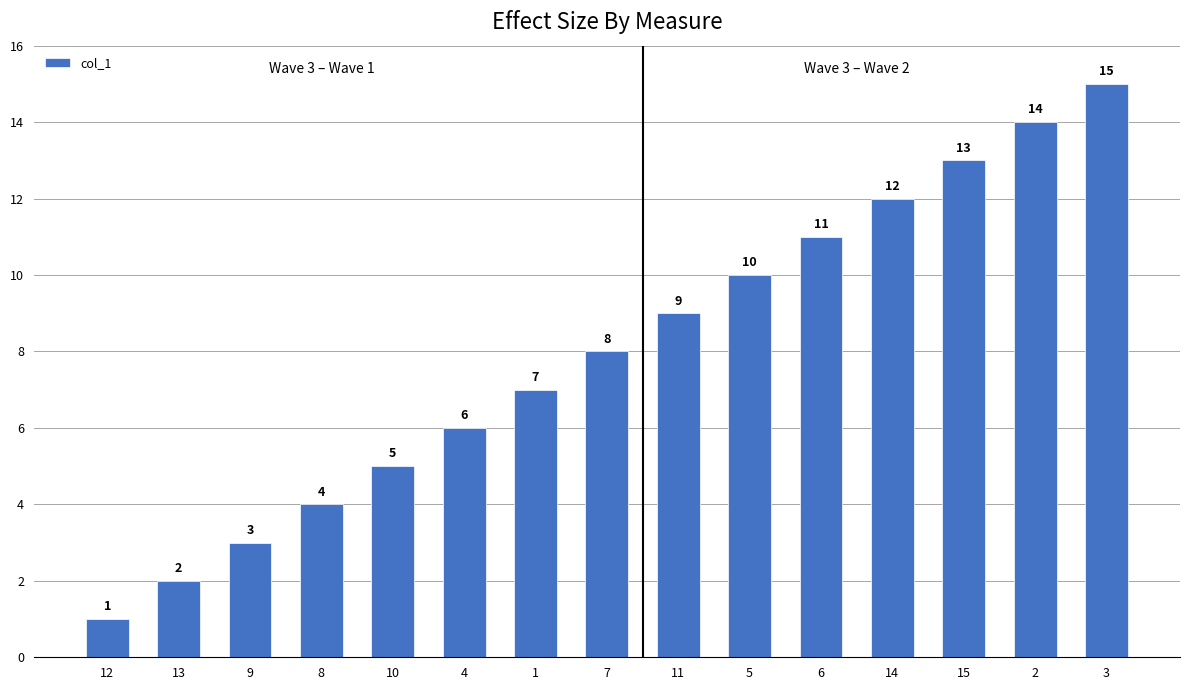

Rank the categories by value from lowest to highest.

12, 13, 9, 8, 10, 4, 1, 7, 11, 5, 6, 14, 15, 2, 3